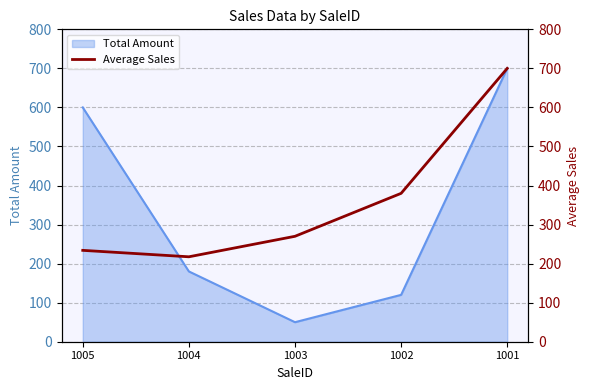

True or false: the data has more than 2 interior local peaks.

False